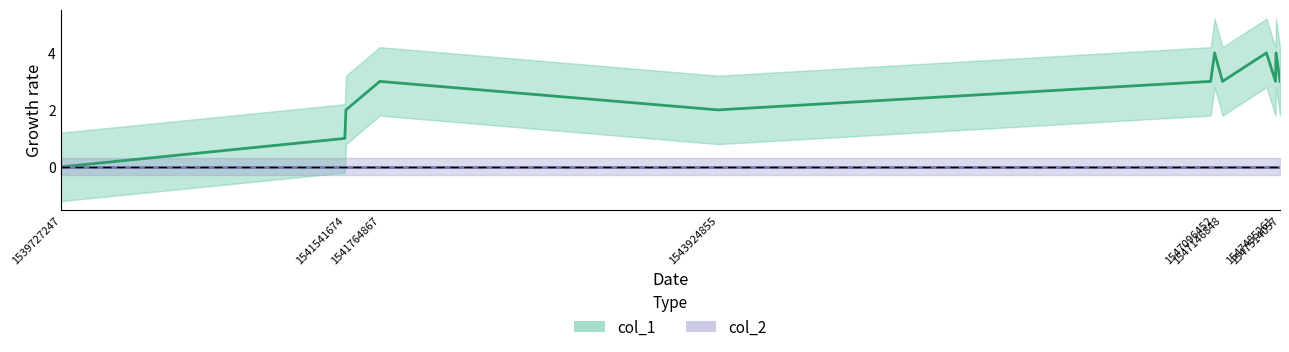

What is the change in value from 1547096452 to 1547485261?

-1